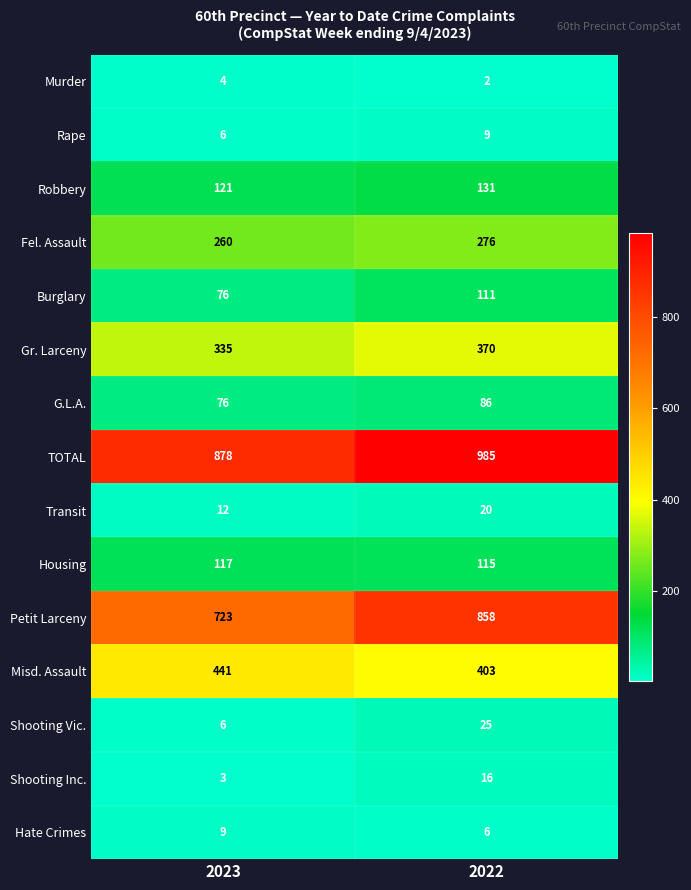

What is the spread (max minus min) of values at 2022?

983